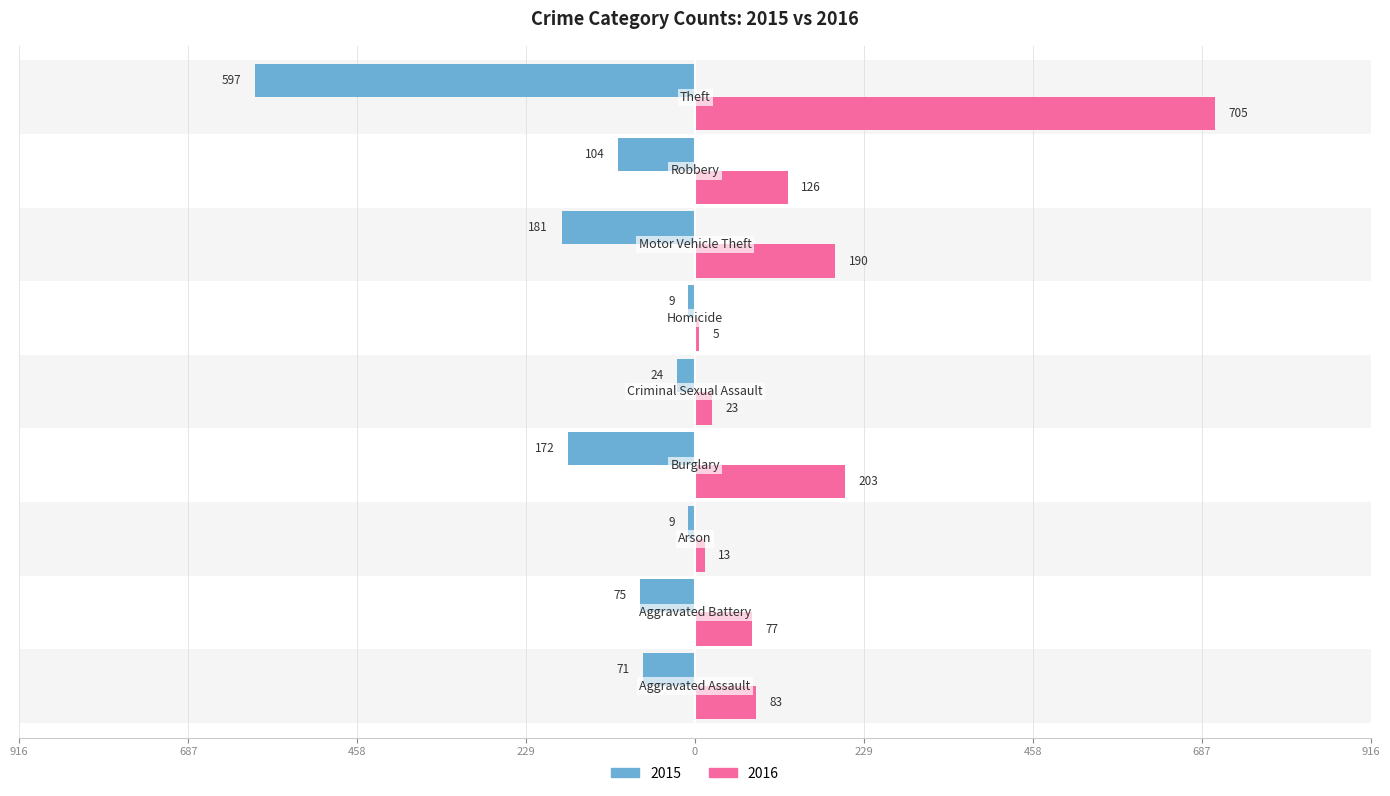

What are all the series names shown in the legend?

2015, 2016